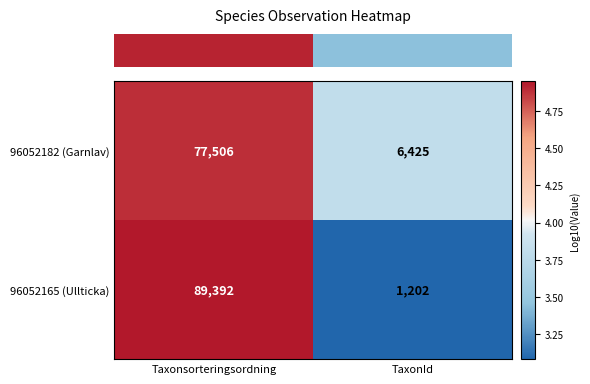

Rank the series by their maximum value, from lowest to highest.

96052182 (Garnlav), 96052165 (Ullticka)